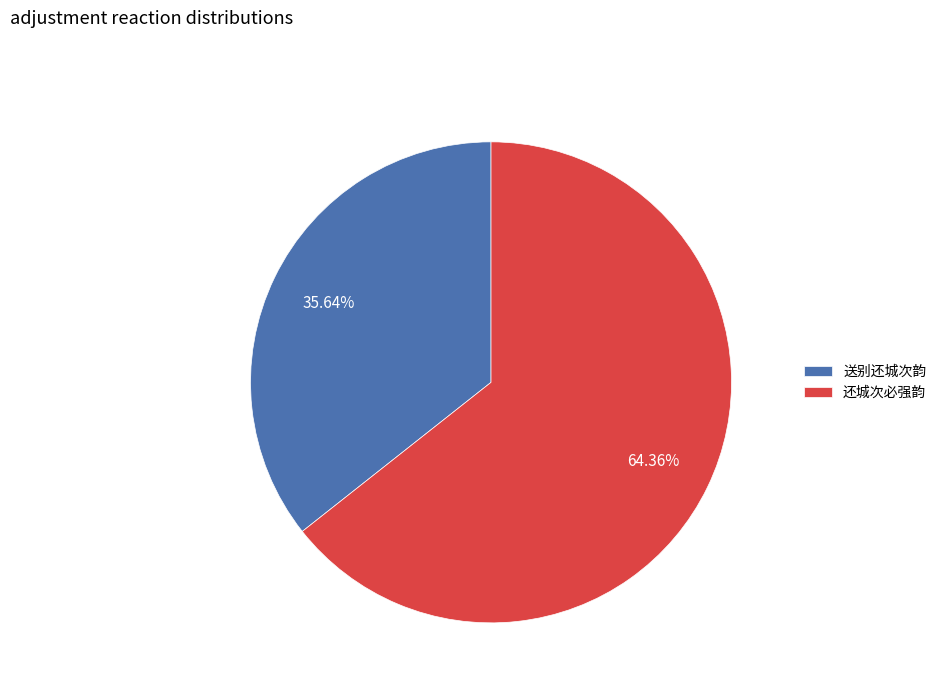

Which category has the smallest portion of the pie?

送别还城次韵